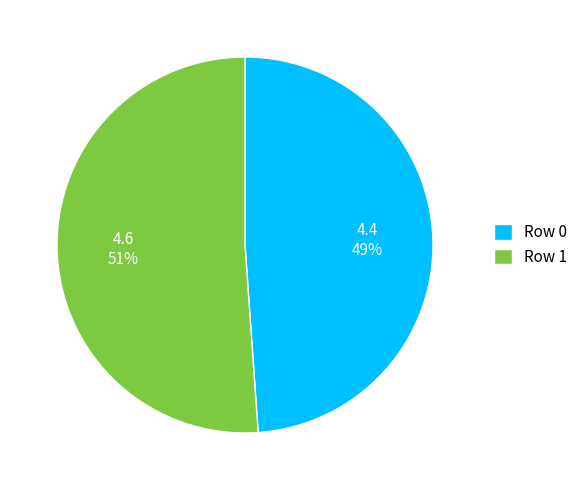

Count the number of slices in the pie.

2